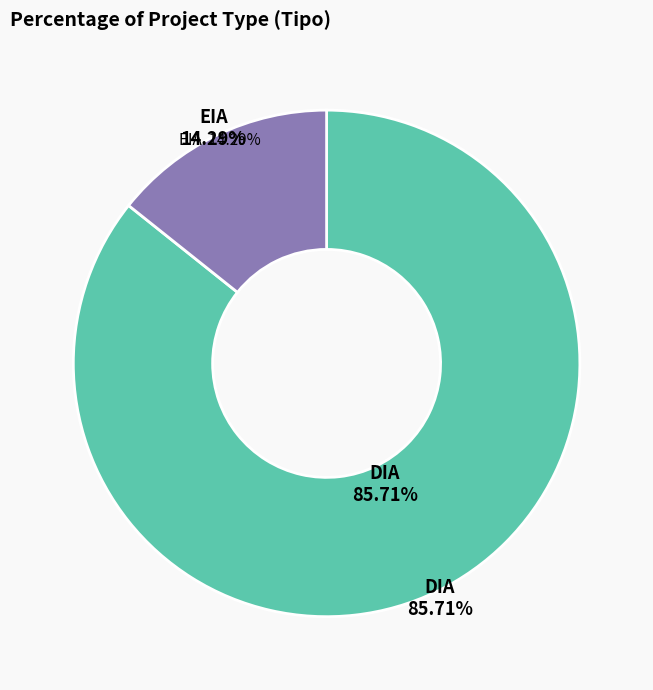

Count the number of slices in the pie.

2